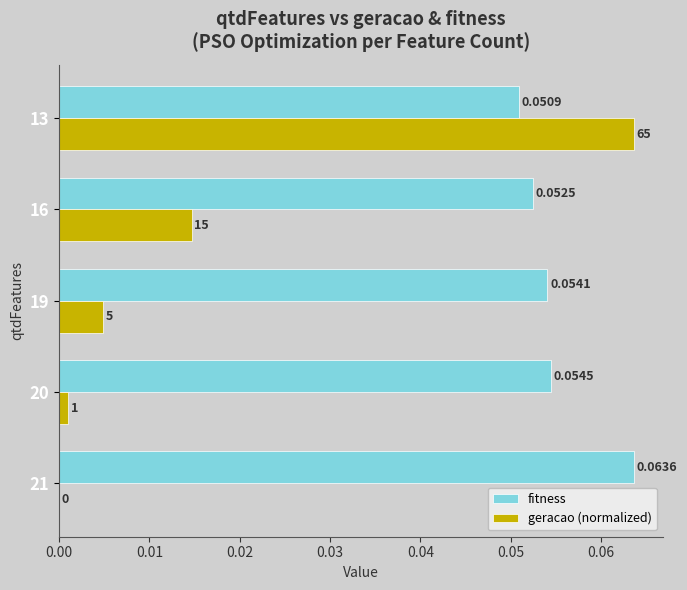

Is the value of fitness at 13 greater than the value of geracao (normalized) at 13?

No